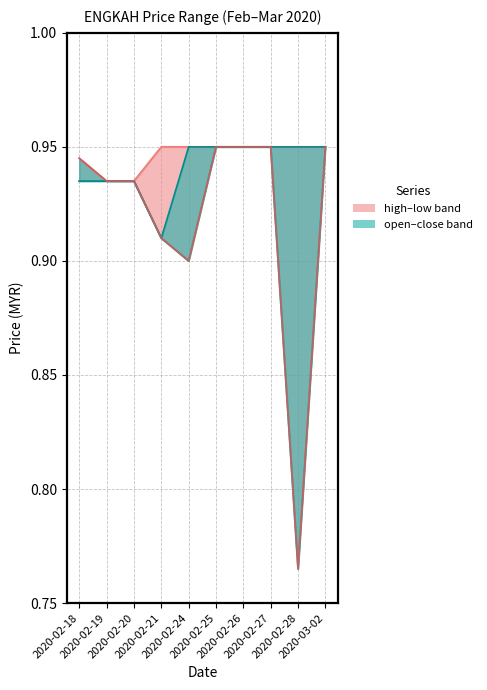

True or false: close has a value of 0.5 at 2020-02-20.

False